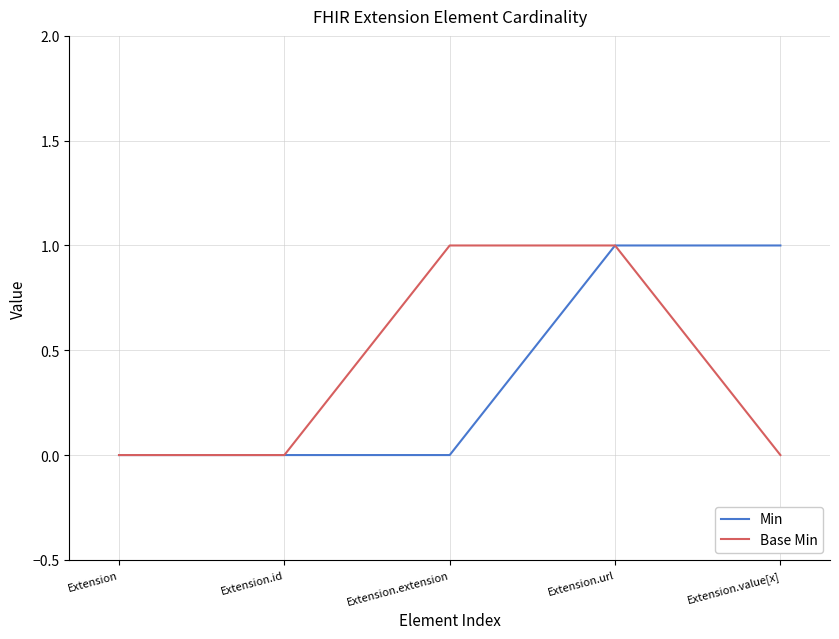

Is it true that Base Min equals 0 at Extension?

True